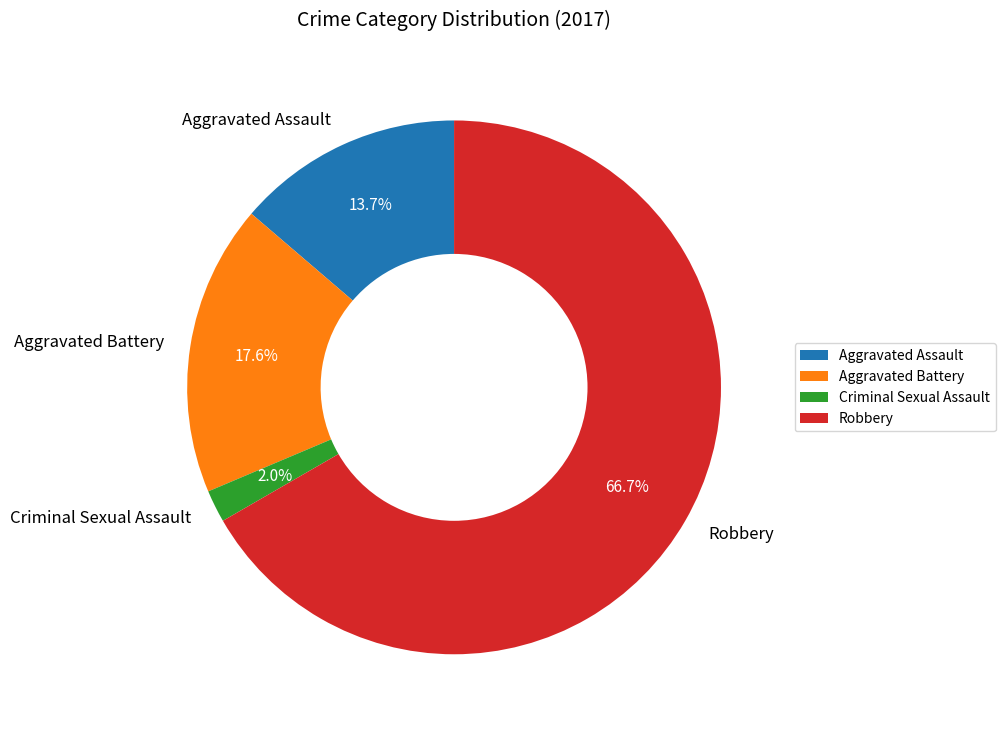

Count the number of slices in the pie.

4